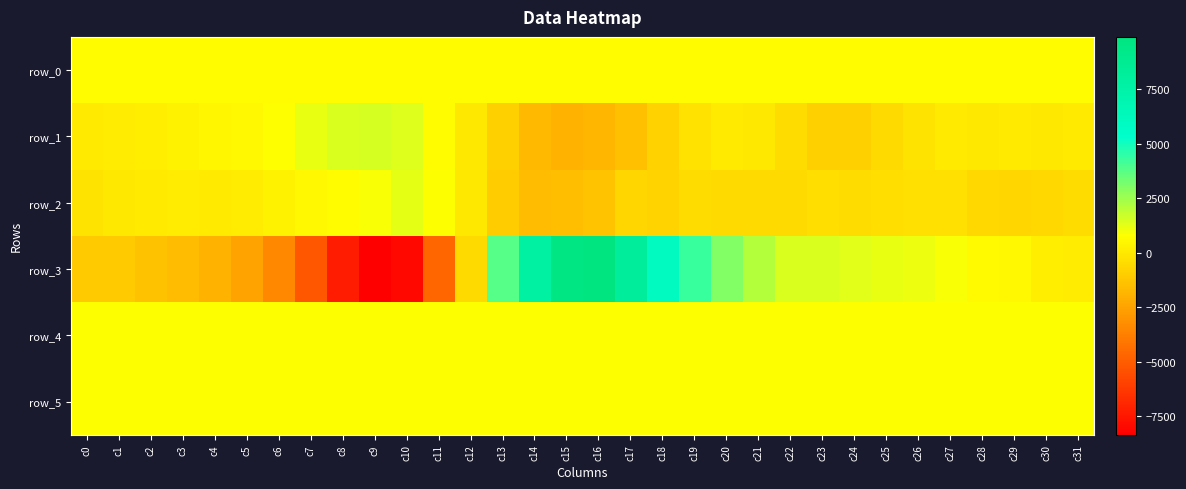

Is it true that row_1 equals 41.9 at c2?

False